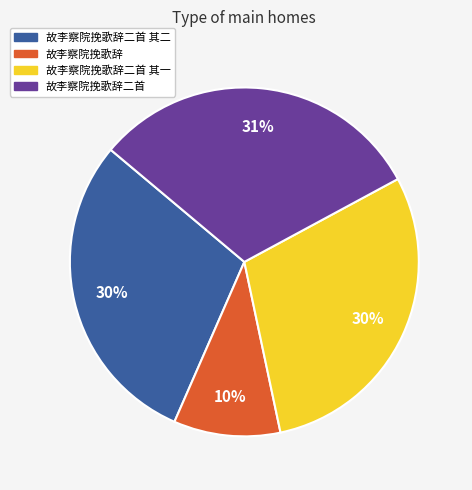

Is there a majority slice in this chart?

No